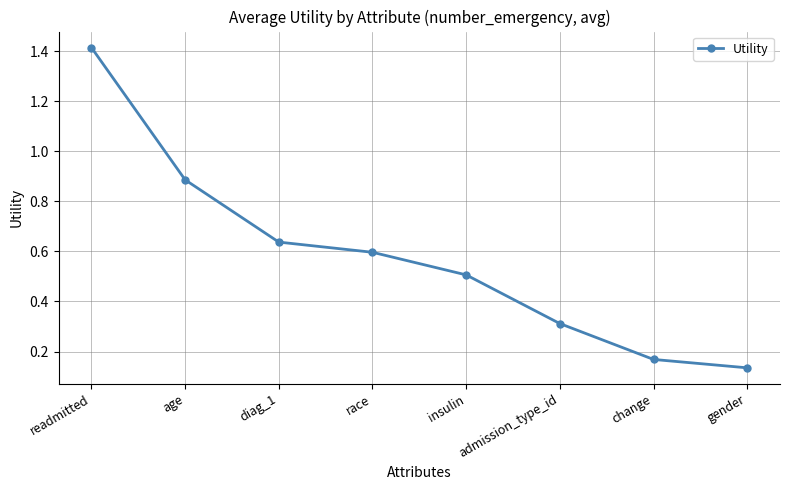

What is the difference between the values at age and change?

0.7